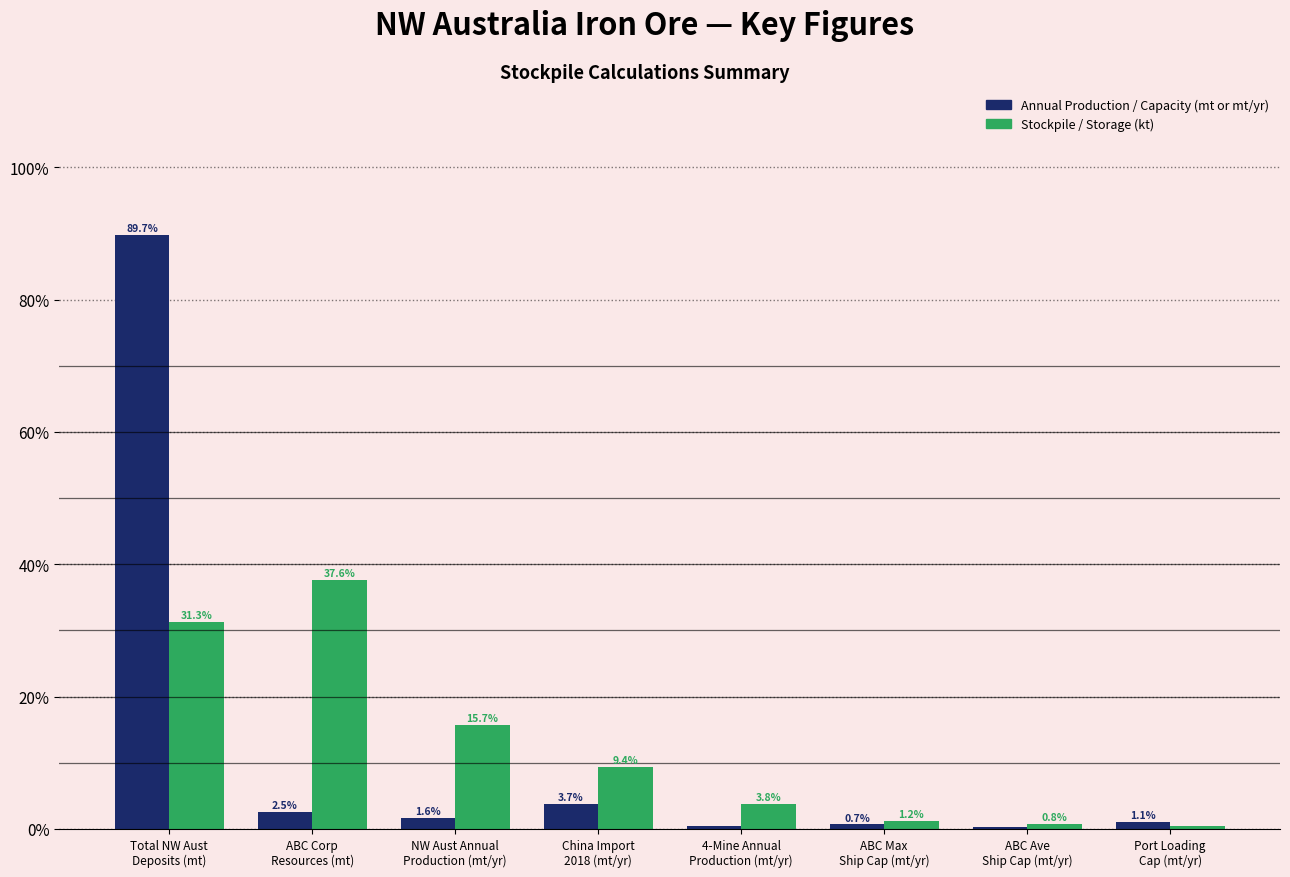

What is the maximum value for Stockpile / Storage (kt)?

37.6